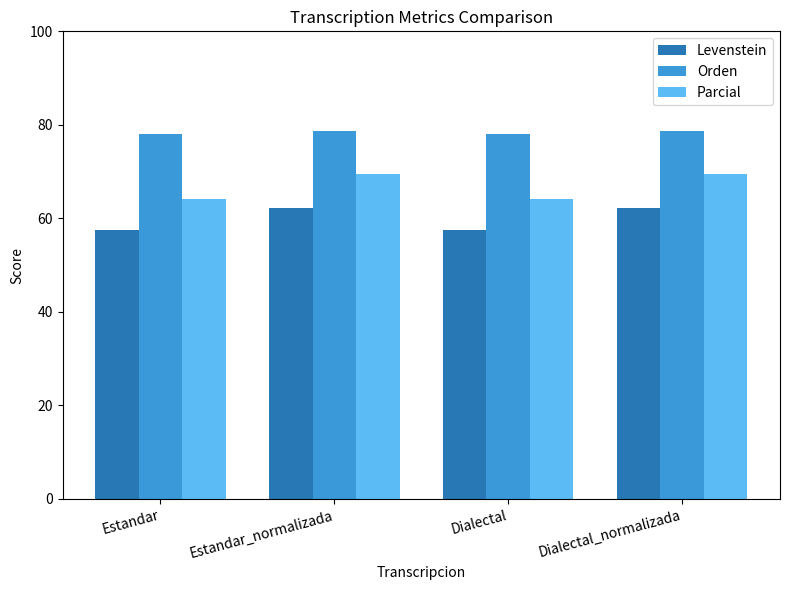

What is the sum of the Orden values at Dialectal_normalizada and Estandar?

156.7